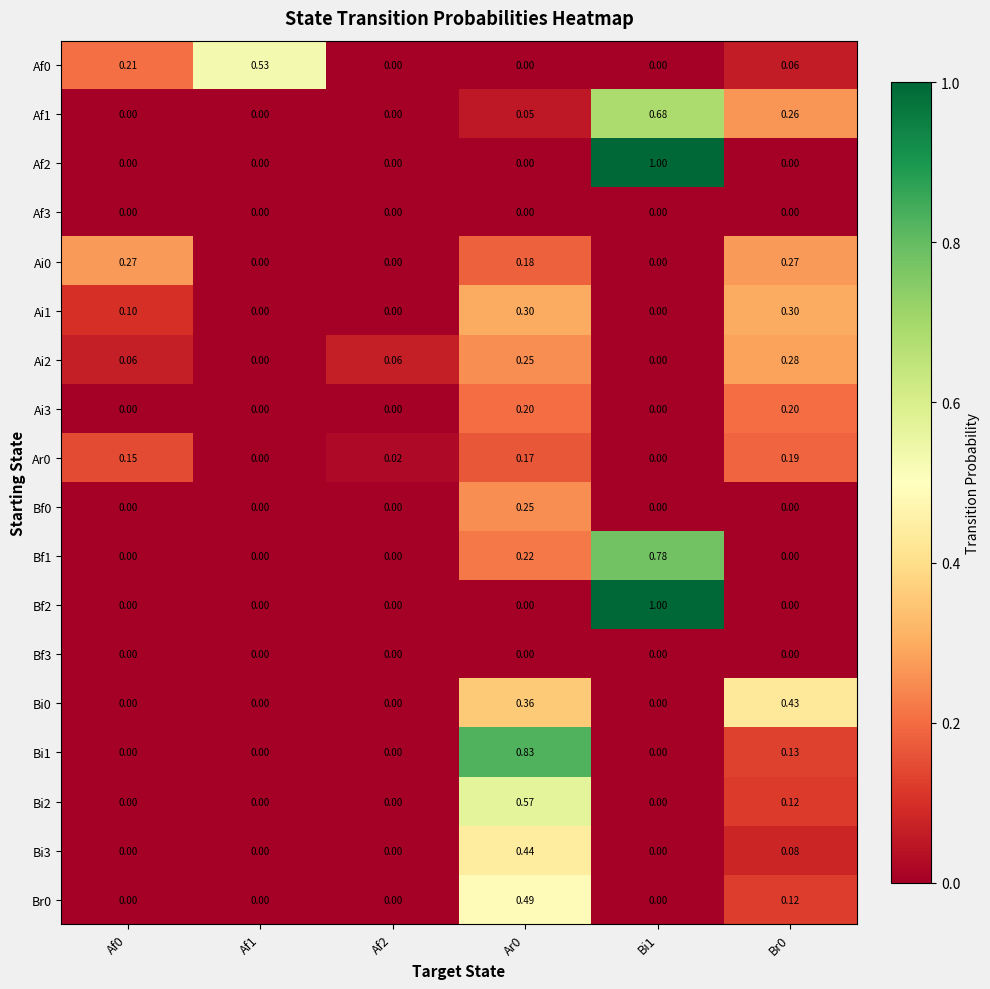

Count the number of data series in this chart.

18